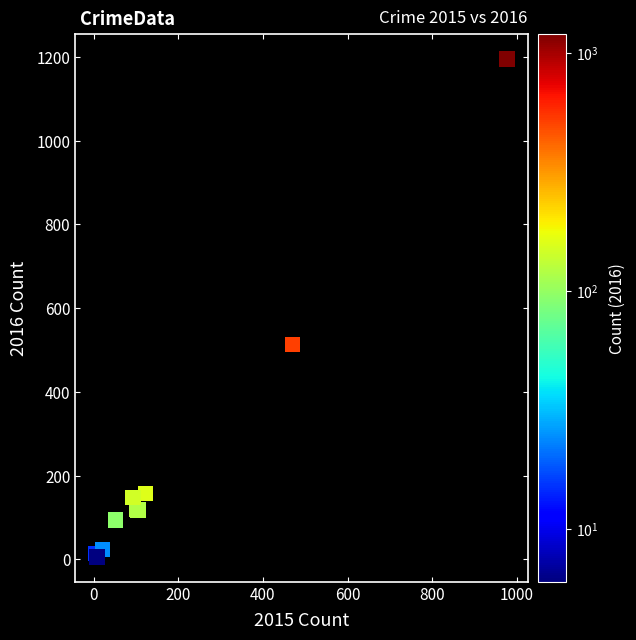

What Y value in the scatter plot is closest to 600?

514